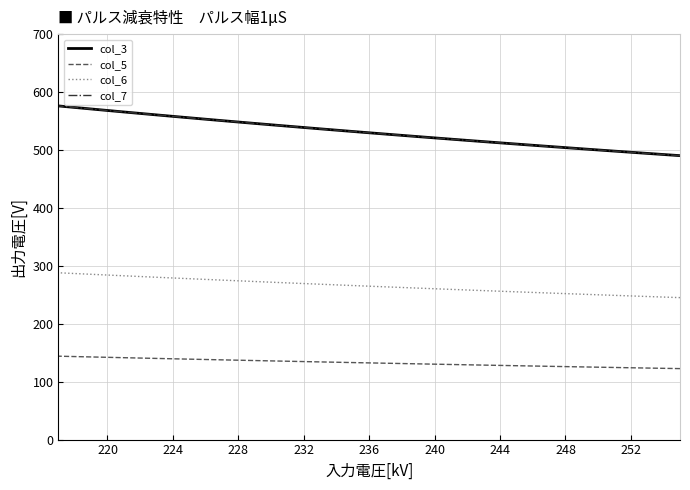

What is the average value of the col_3 series?

530.9